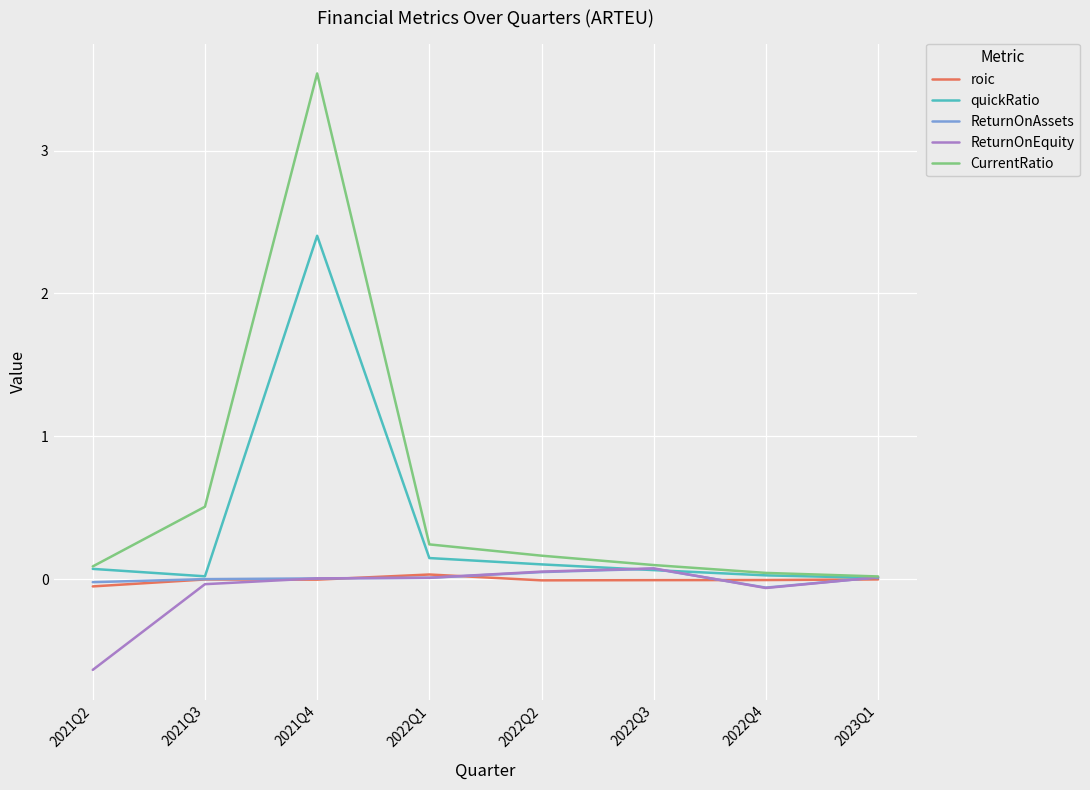

How many distinct data groups are displayed?

5